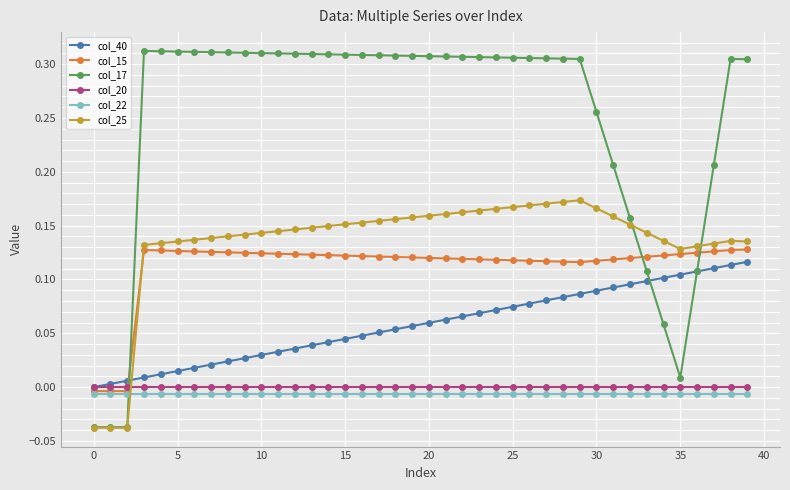

What are all the series names shown in the legend?

col_40, col_15, col_17, col_20, col_22, col_25